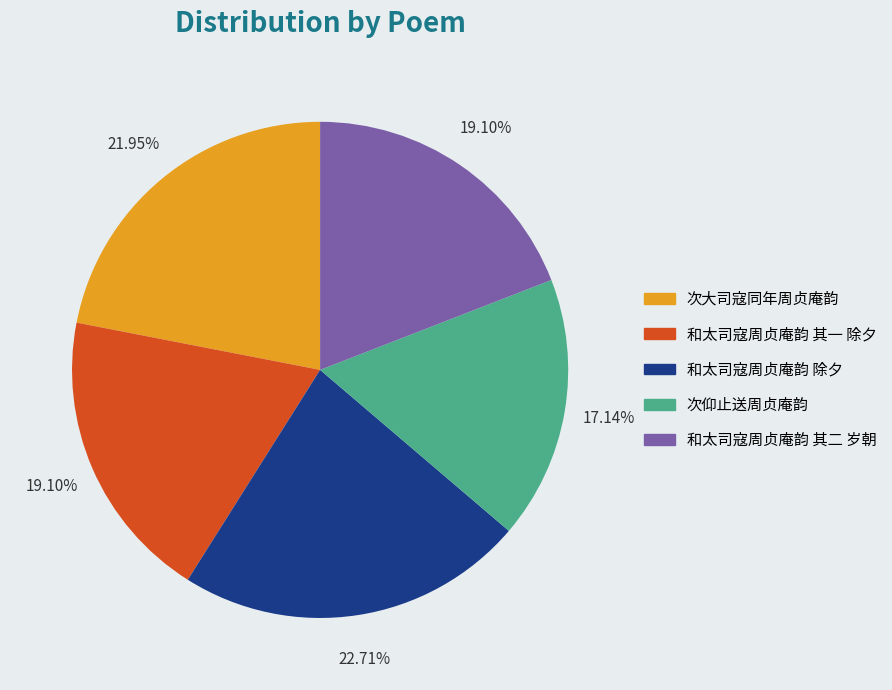

True or false: 和太司寇周贞庵韵 其一 除夕 accounts for 19% of the total.

True